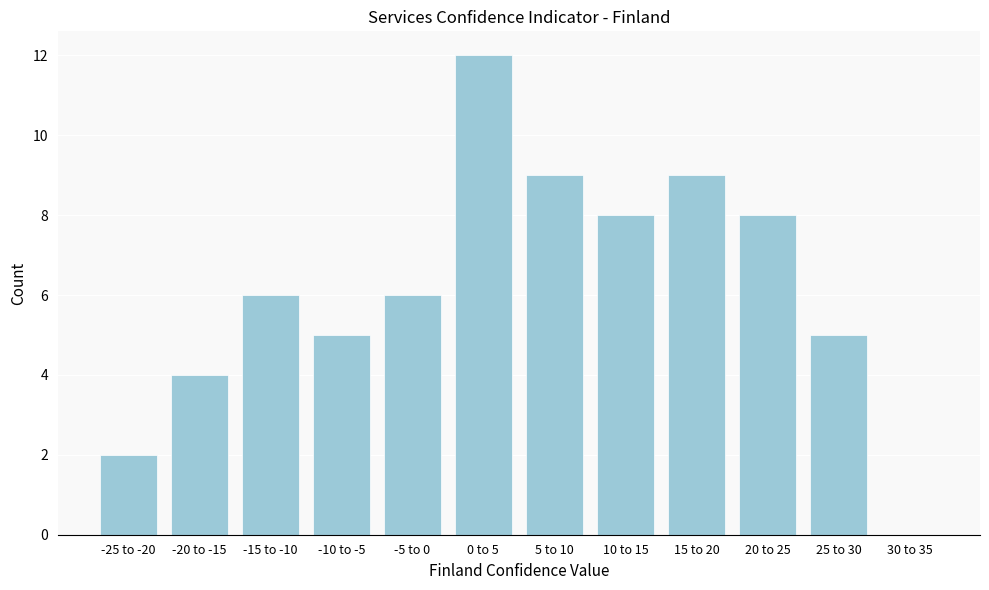

Reading left to right, list all the values displayed in this chart.

-25 to -20=2	-20 to -15=4	-15 to -10=6	-10 to -5=5	-5 to 0=6	0 to 5=12	5 to 10=9	10 to 15=8	15 to 20=9	20 to 25=8	25 to 30=5	30 to 35=0